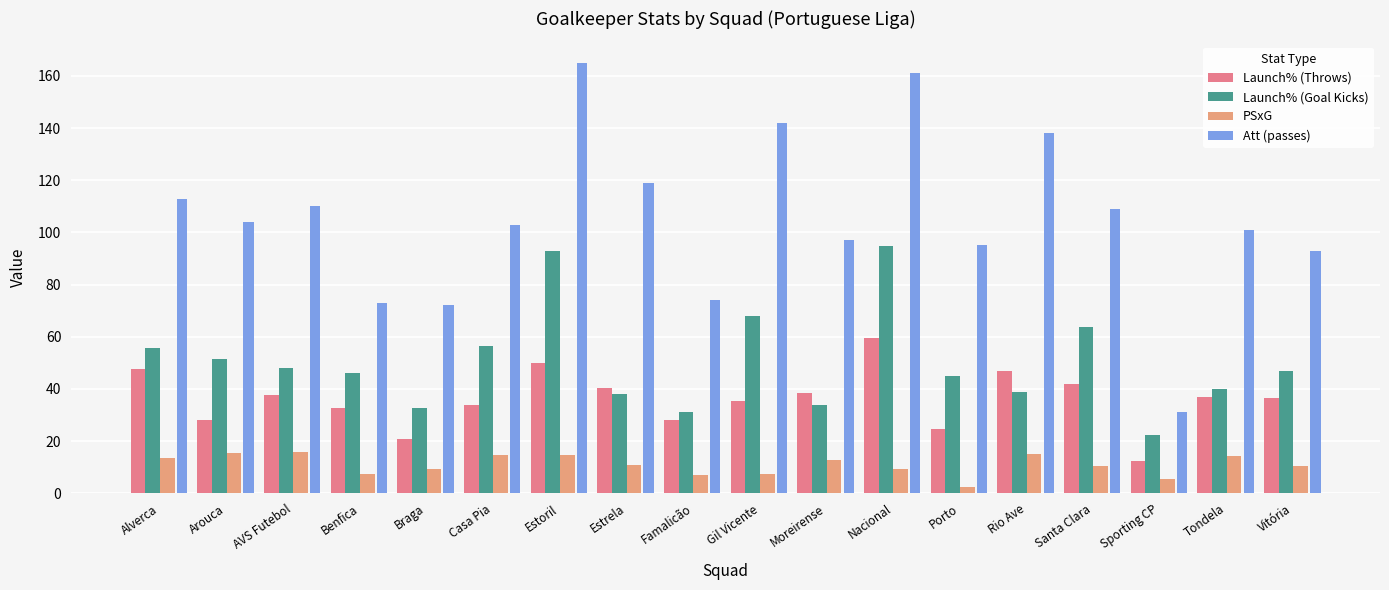

How many bars are there in total?

72